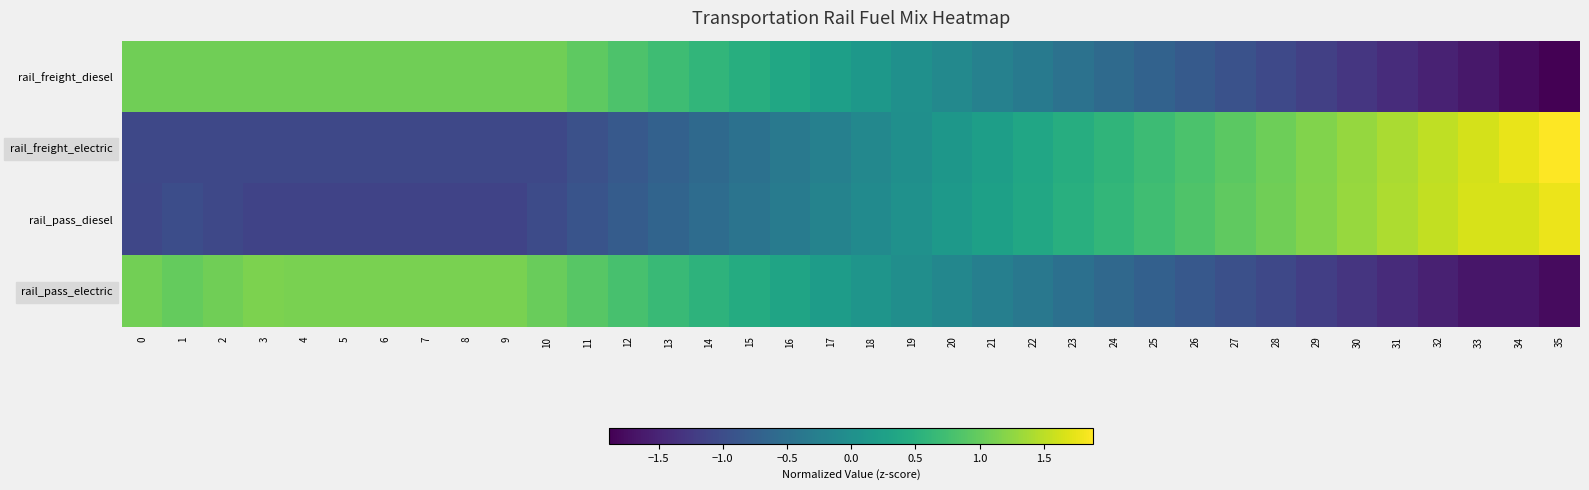

Which series has the largest range (max minus min)?

rail_freight_diesel